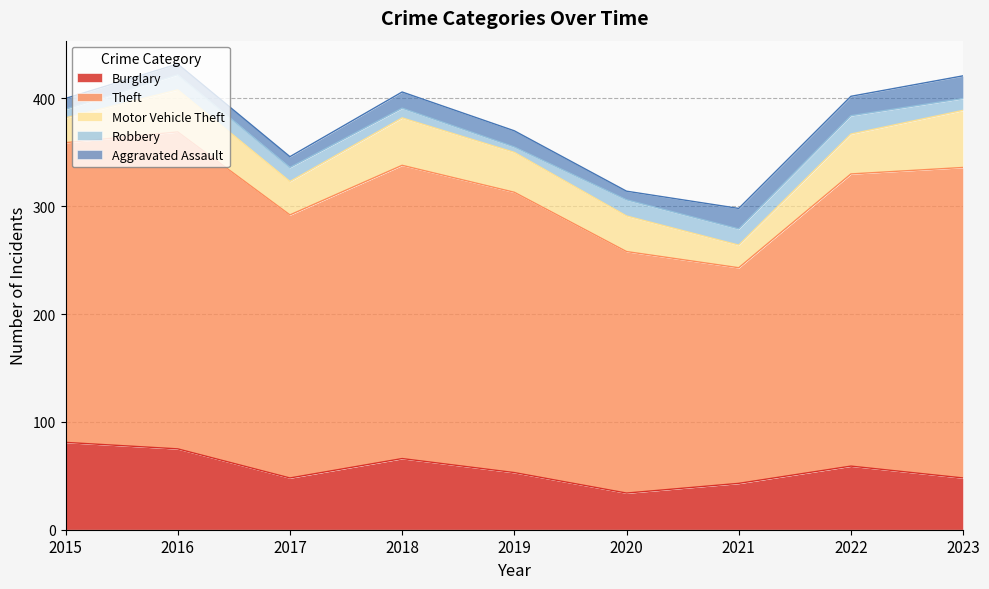

Reading left to right, transcribe all the data shown in this chart.

Burglary: 2015=81	2016=75	2017=48	2018=66	2019=53	2020=34	2021=43	2022=59	2023=48
Theft: 2015=278	2016=294	2017=244	2018=272	2019=260	2020=224	2021=200	2022=271	2023=288
Motor Vehicle Theft: 2015=23	2016=39	2017=31	2018=44	2019=37	2020=33	2021=21	2022=37	2023=53
Robbery: 2015=8	2016=14	2017=13	2018=9	2019=5	2020=15	2021=15	2022=17	2023=11
Aggravated Assault: 2015=10	2016=10	2017=10	2018=15	2019=15	2020=8	2021=19	2022=18	2023=21